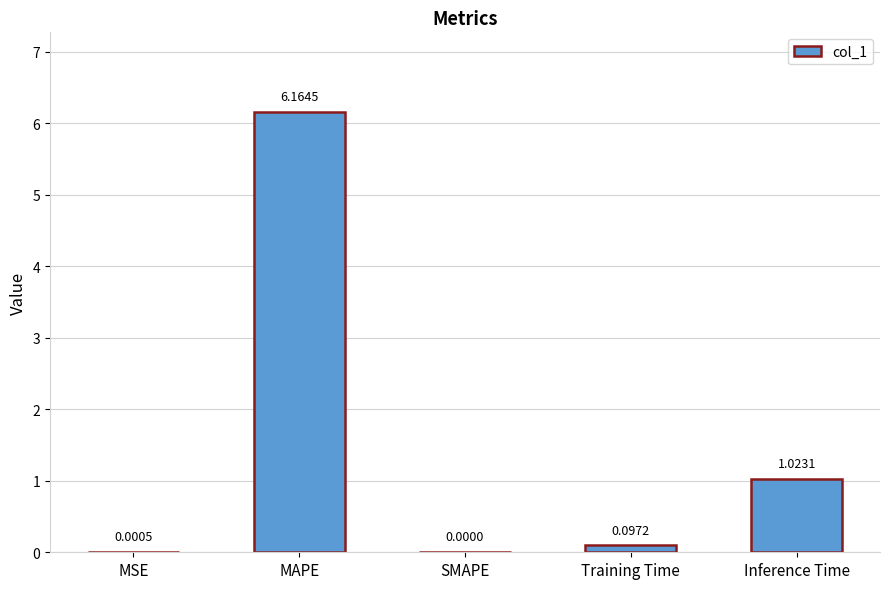

What is the sum of all values?

7.3